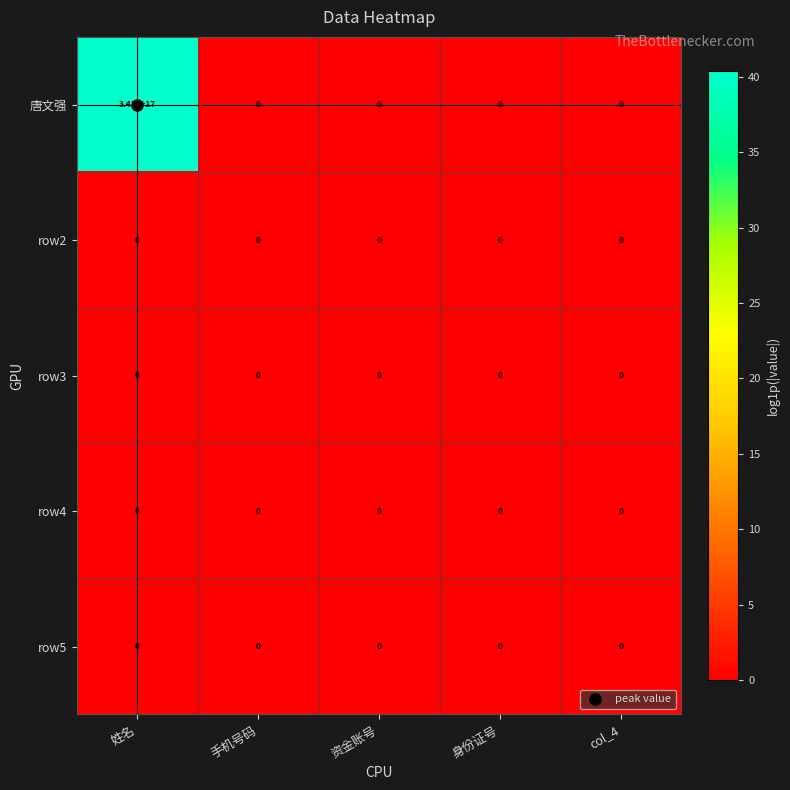

Which label corresponds to the largest value in the chart?

姓名